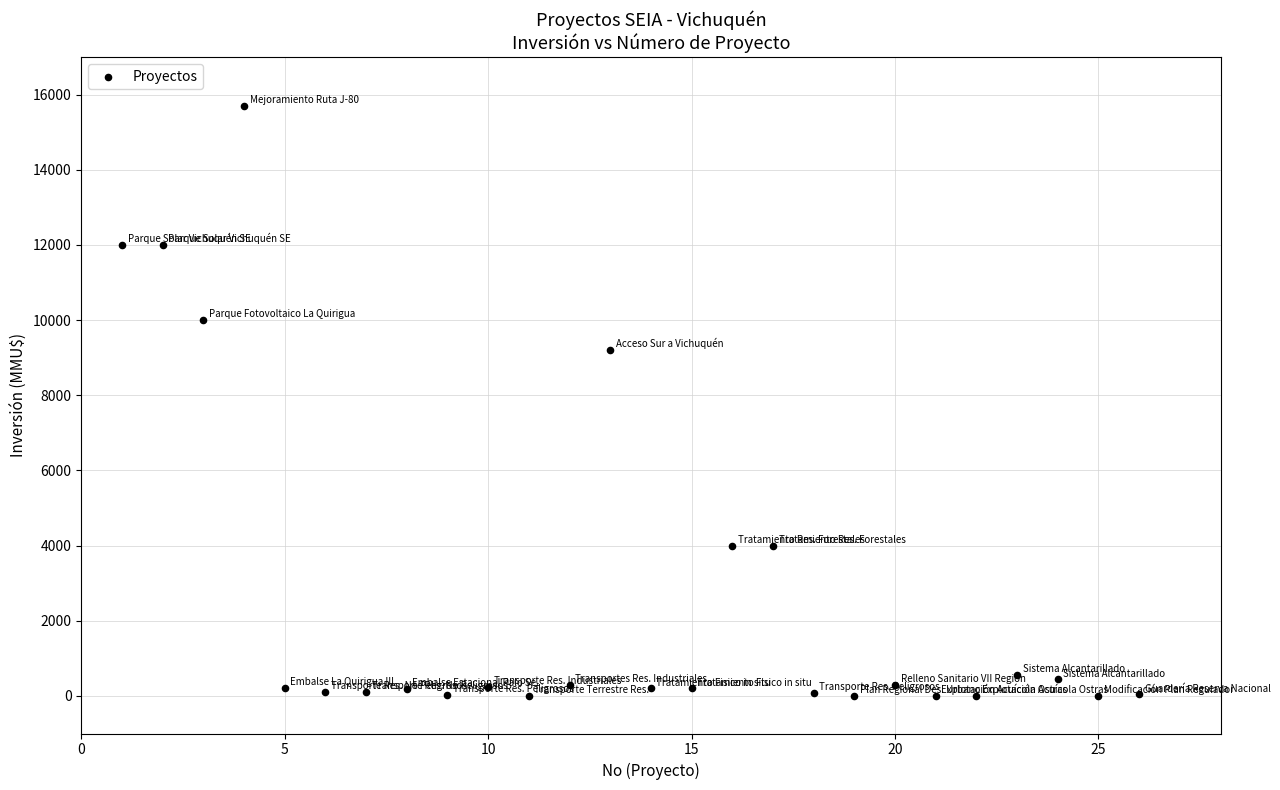

What is the range of Y values (max minus min)?

15695